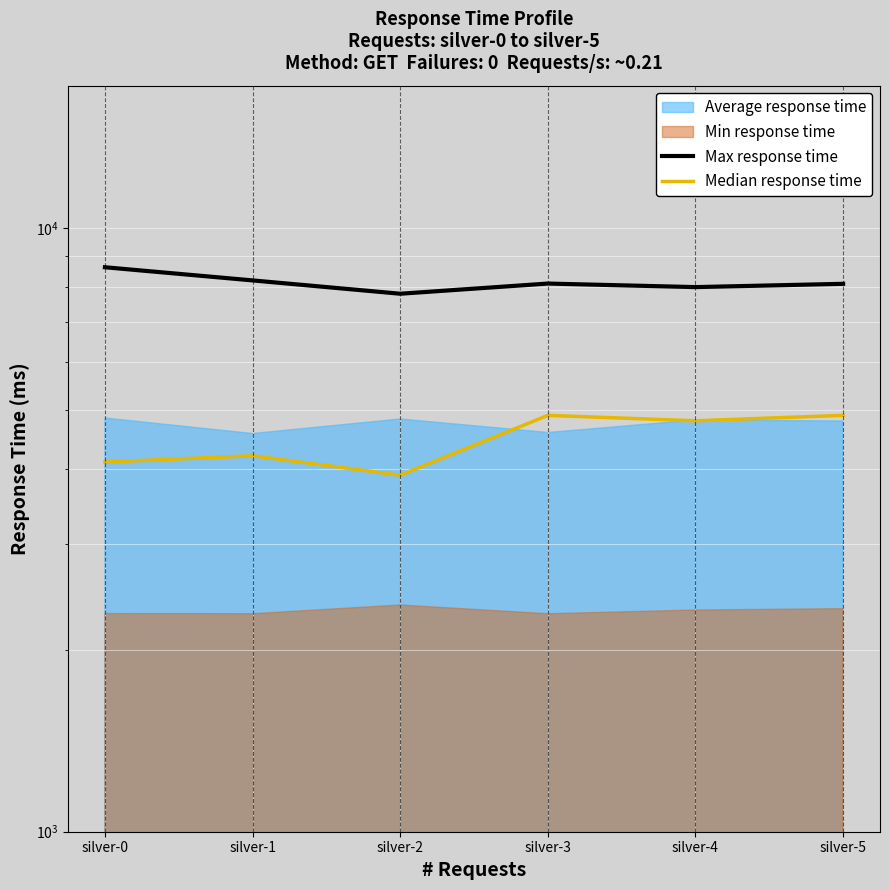

Which has a higher value, silver-2 or silver-3?

silver-3